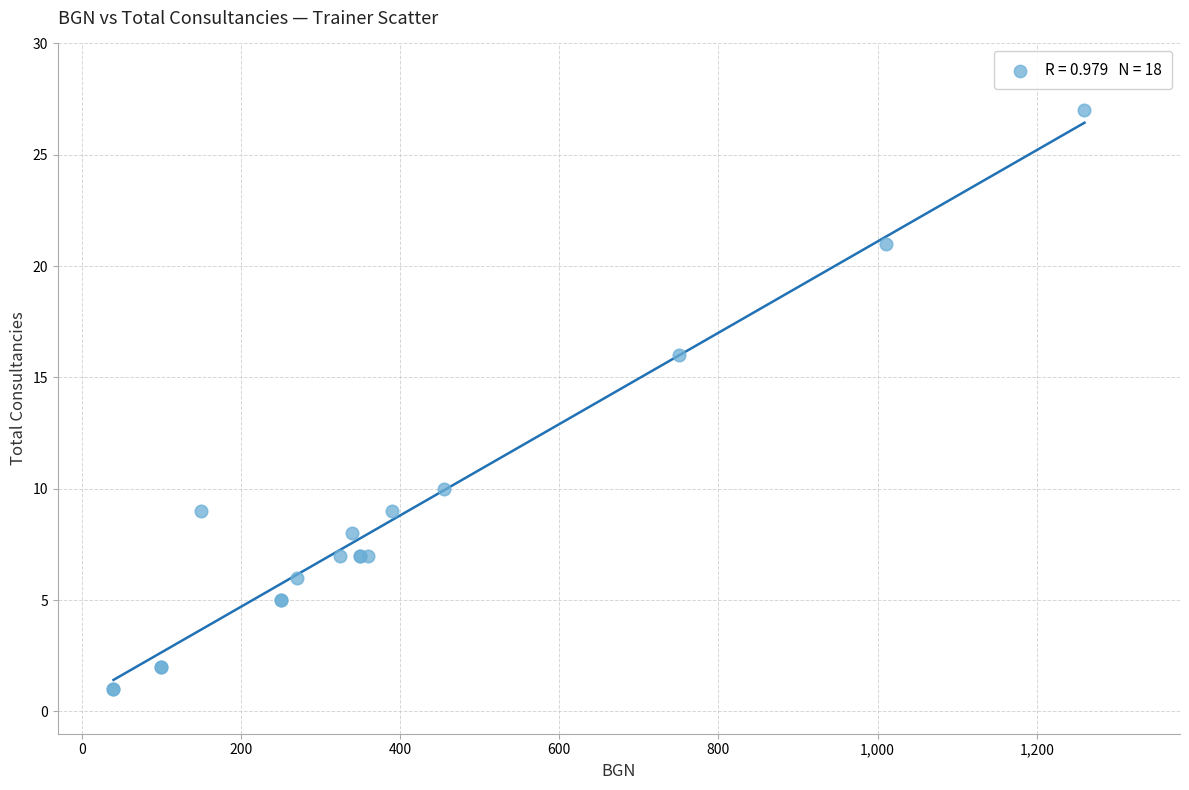

What Y value in the scatter plot is closest to 14?

16